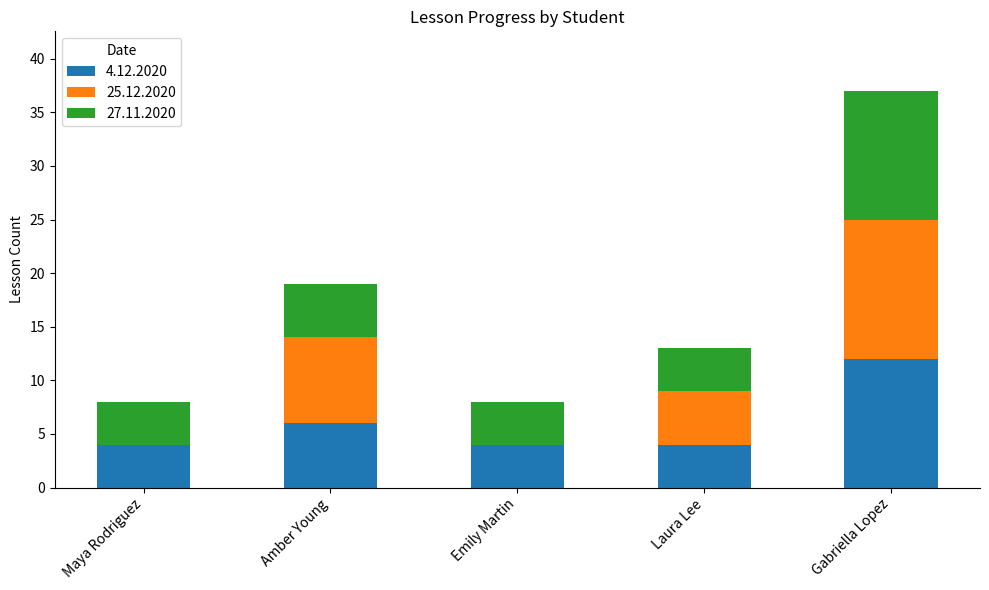

Read the 4.12.2020 value at Emily Martin.

4